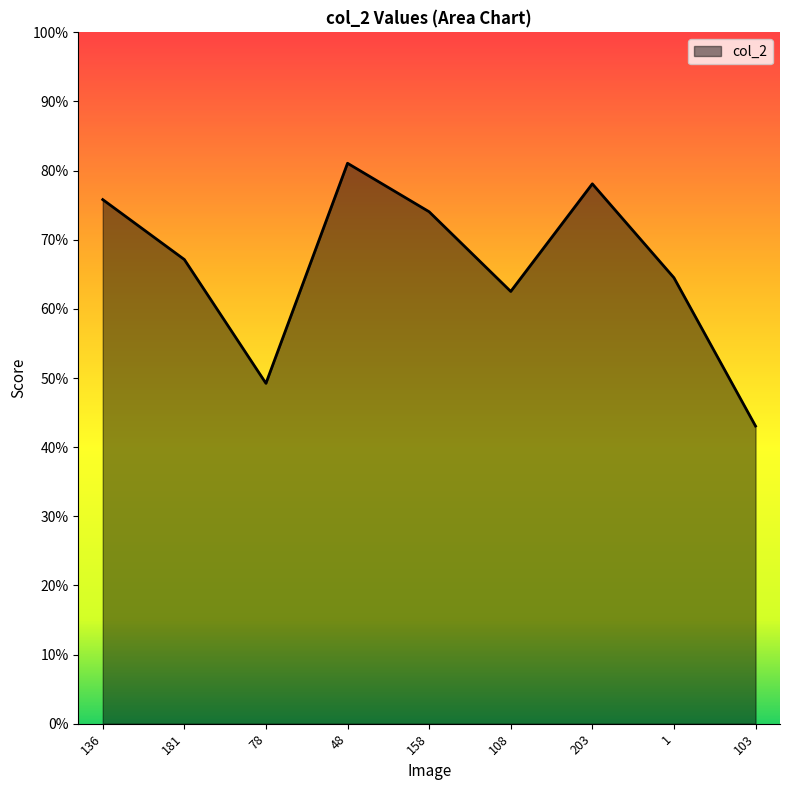

Where is the data nearest to the value 0?

103